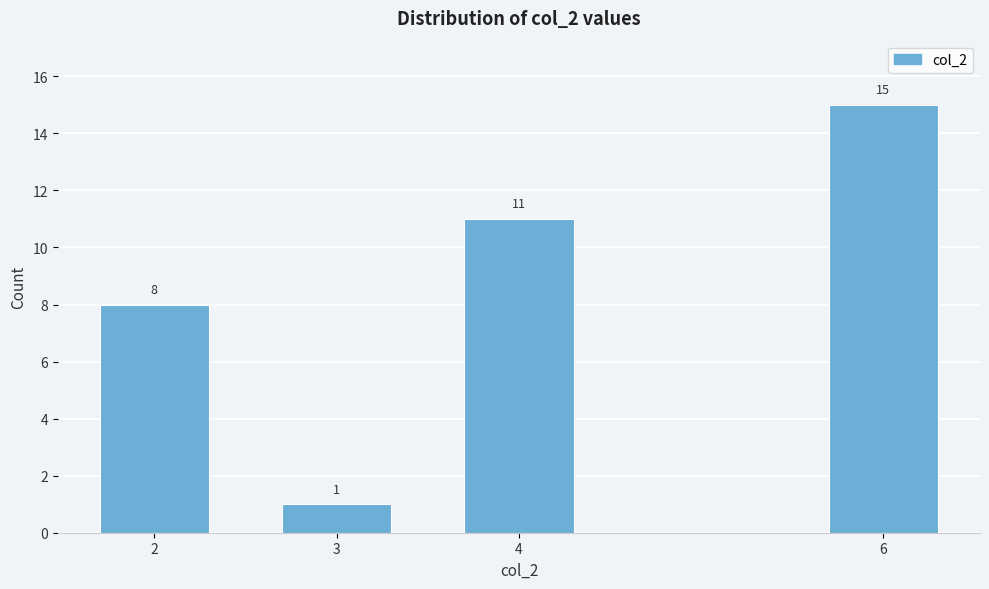

Reading left to right, transcribe all the data shown in this chart.

8	1	11	15